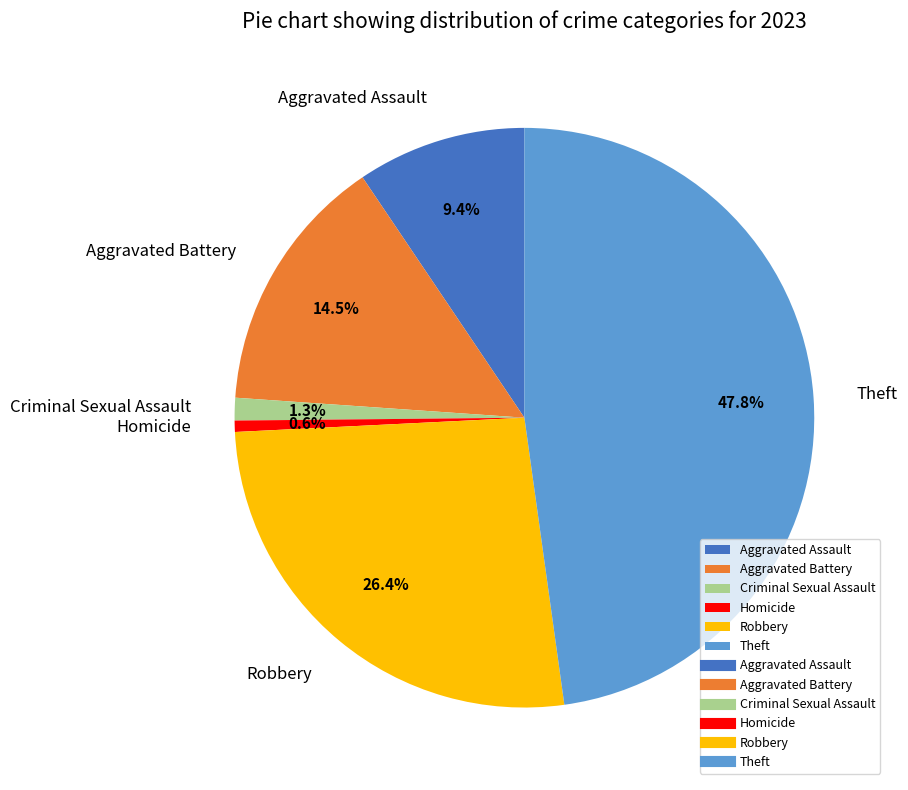

How many segments does this pie chart have?

6